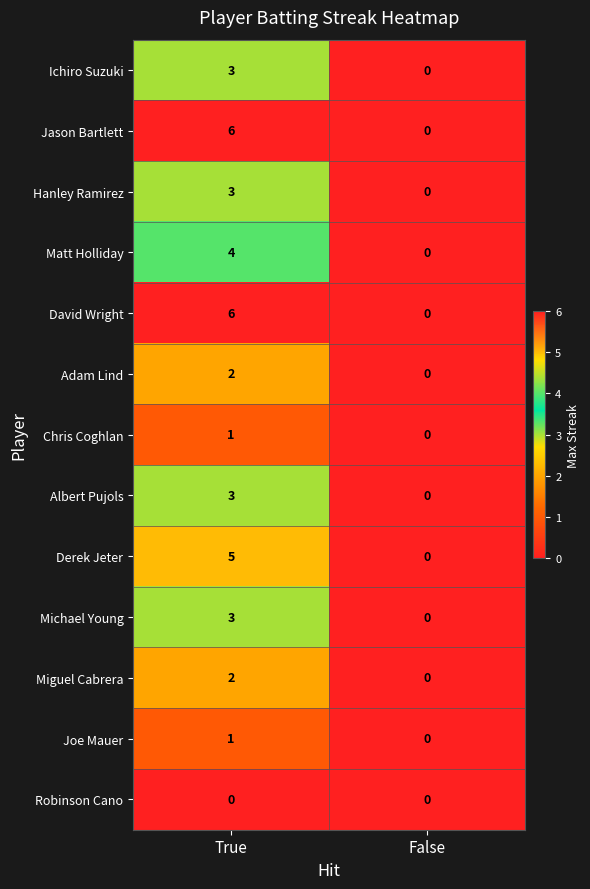

What is the maximum value shown in the chart?

6